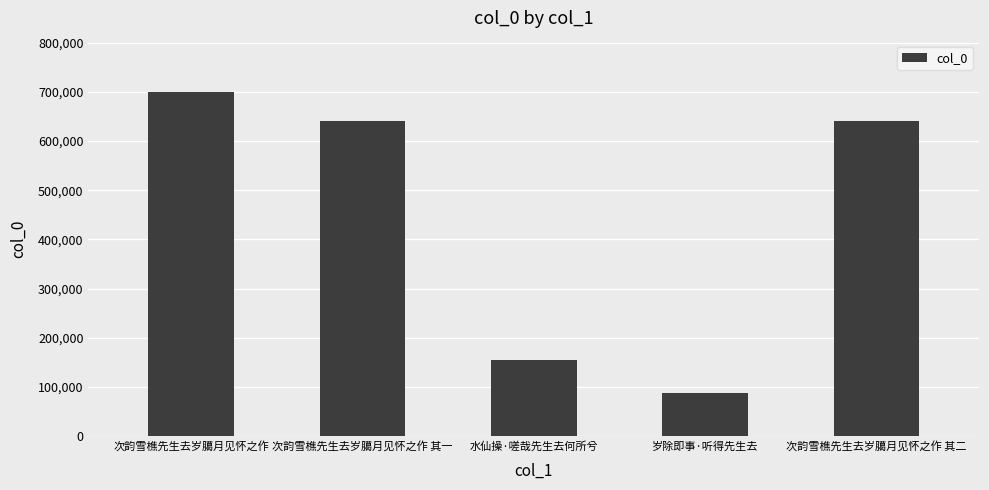

The chart shows a value of 641446 at 次韵雪樵先生去岁臈月见怀之作 其一. True or false?

True